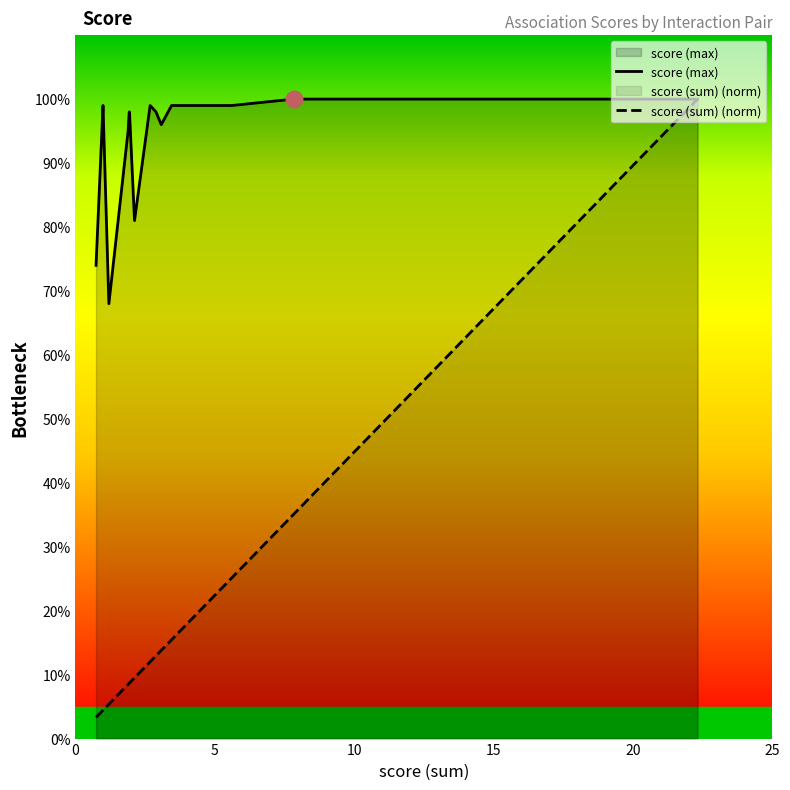

What is the difference between the second highest and second lowest values in the score (sum) (norm) series?

0.4